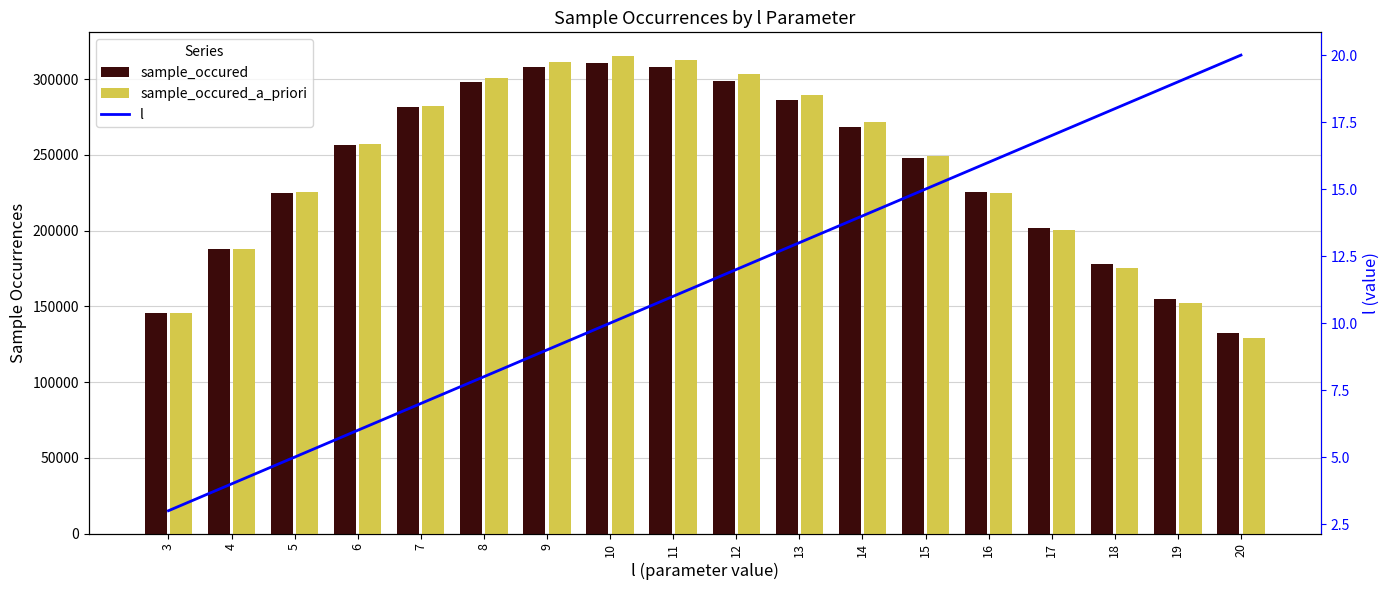

Rank the series by their maximum value, from highest to lowest.

sample_occured_a_priori, sample_occured, l